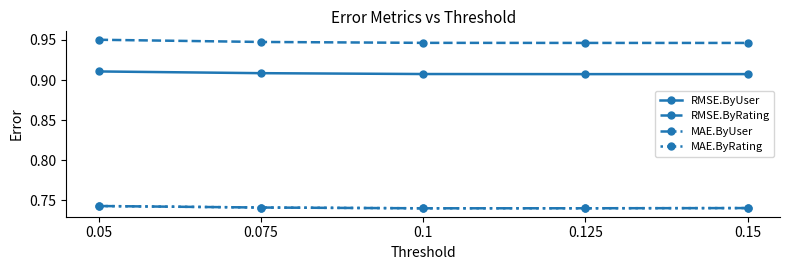

True or false: MAE.ByRating has more than 1 interior local peaks.

False